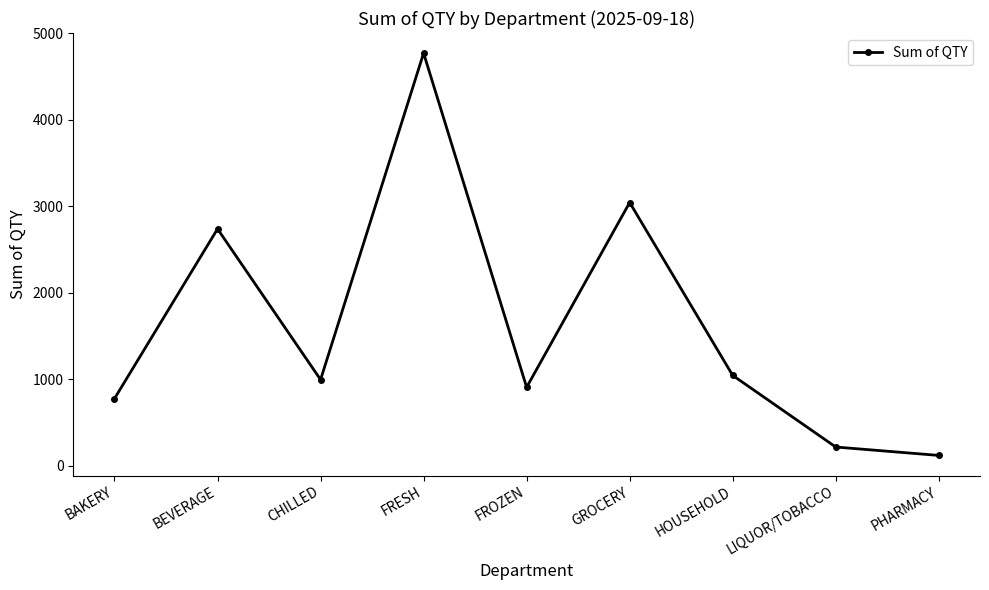

Does the chart display data point markers on the line(s)?

Yes